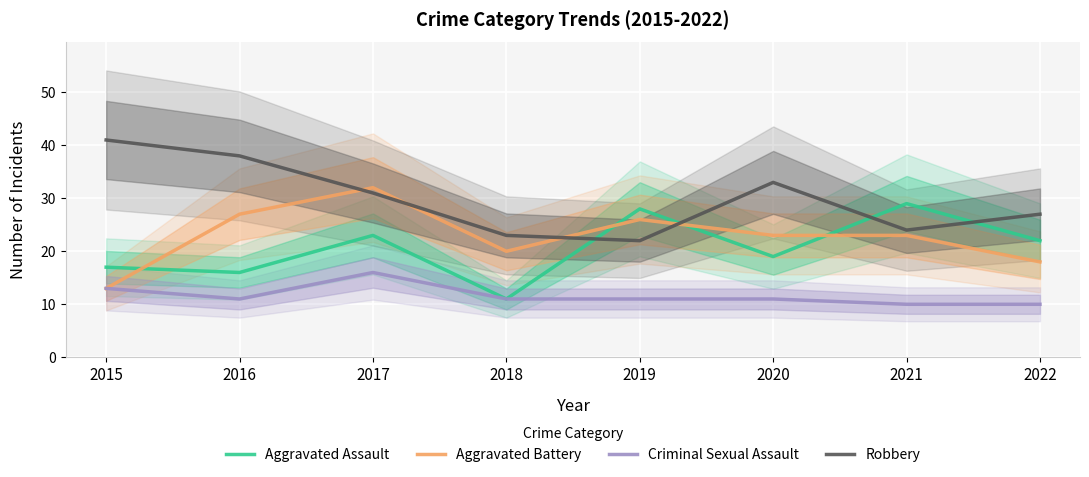

What are all the series names shown in the legend?

Aggravated Assault, Aggravated Battery, Criminal Sexual Assault, Robbery